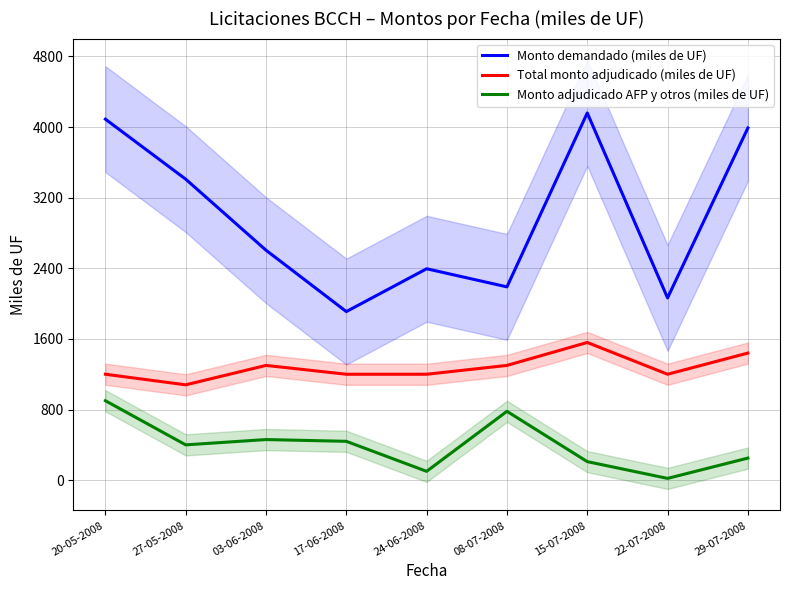

Which series changed the most between 08-07-2008 and 29-07-2008?

Monto demandado (miles de UF)